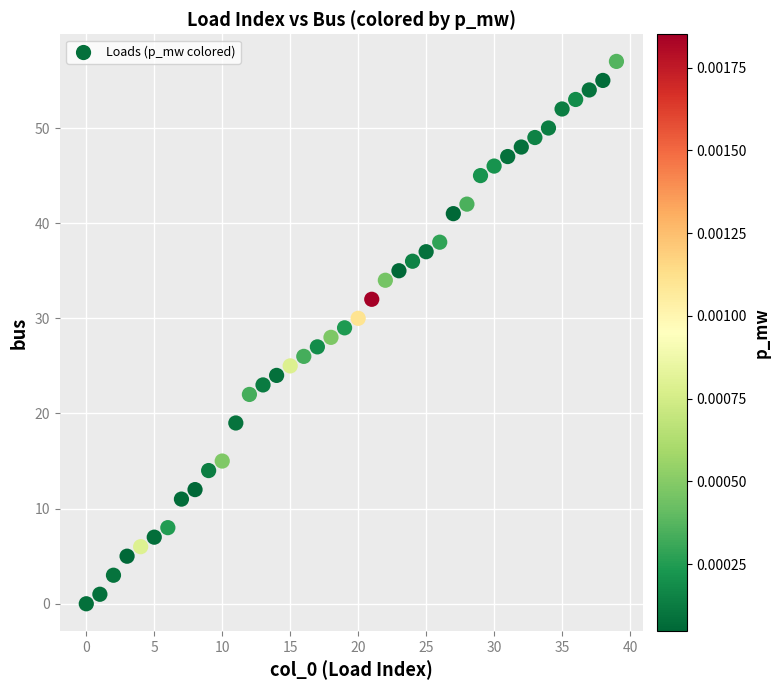

What is the range of Y values (max minus min)?

57